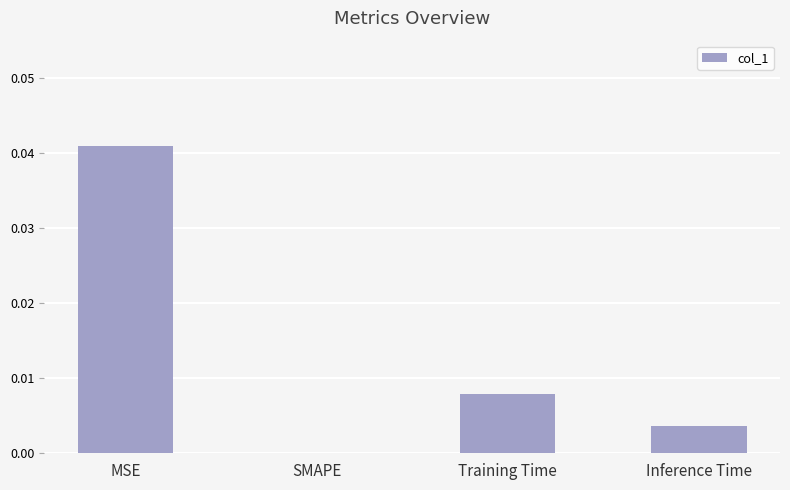

Between Training Time and Inference Time, which is larger?

Training Time